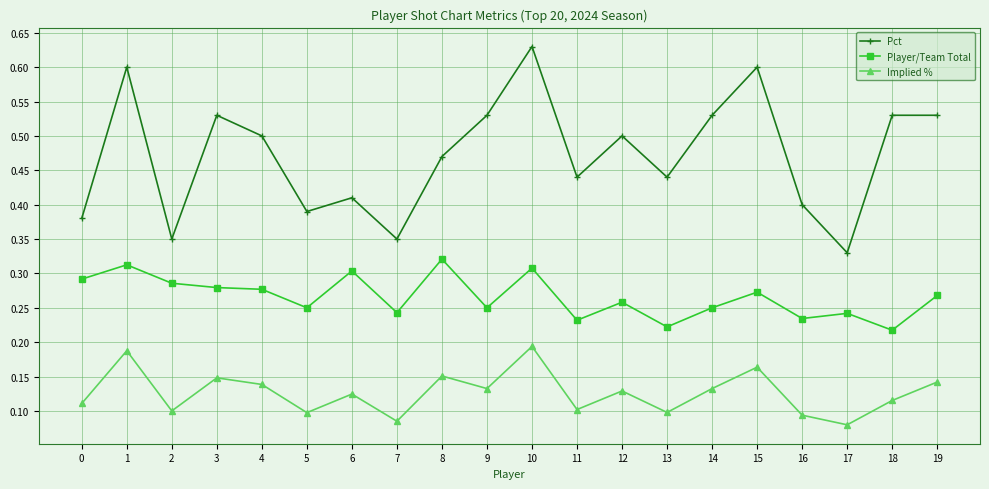

At which category does Implied % reach its first local valley?

2